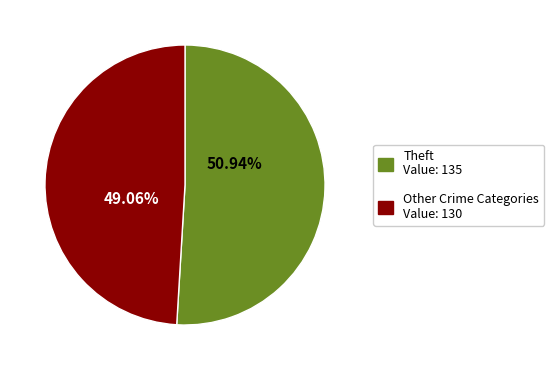

Does any single category account for the majority?

Yes